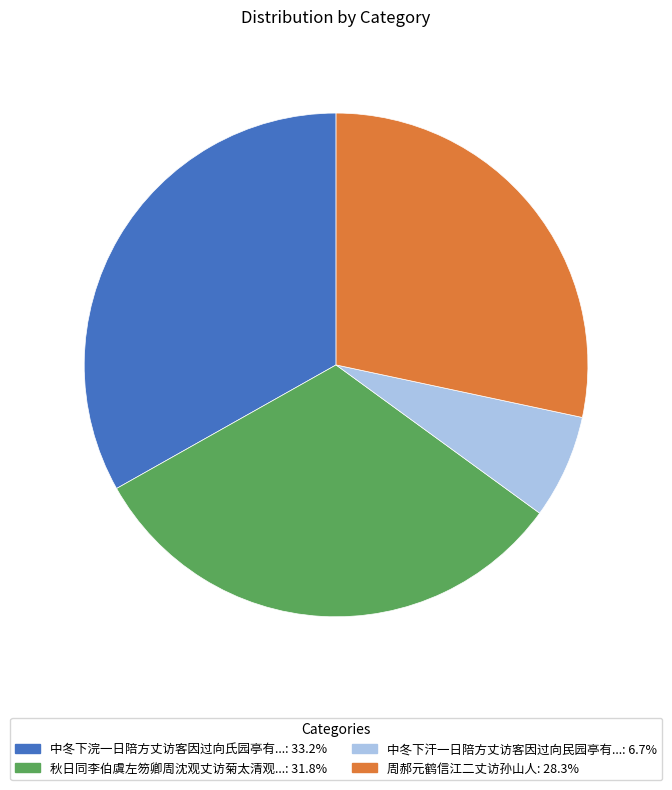

Does any single category account for the majority?

No